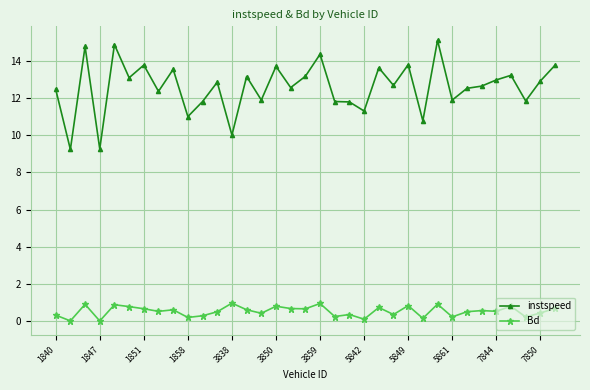

What is the value of the instspeed point at the 24th from the left?

12.7